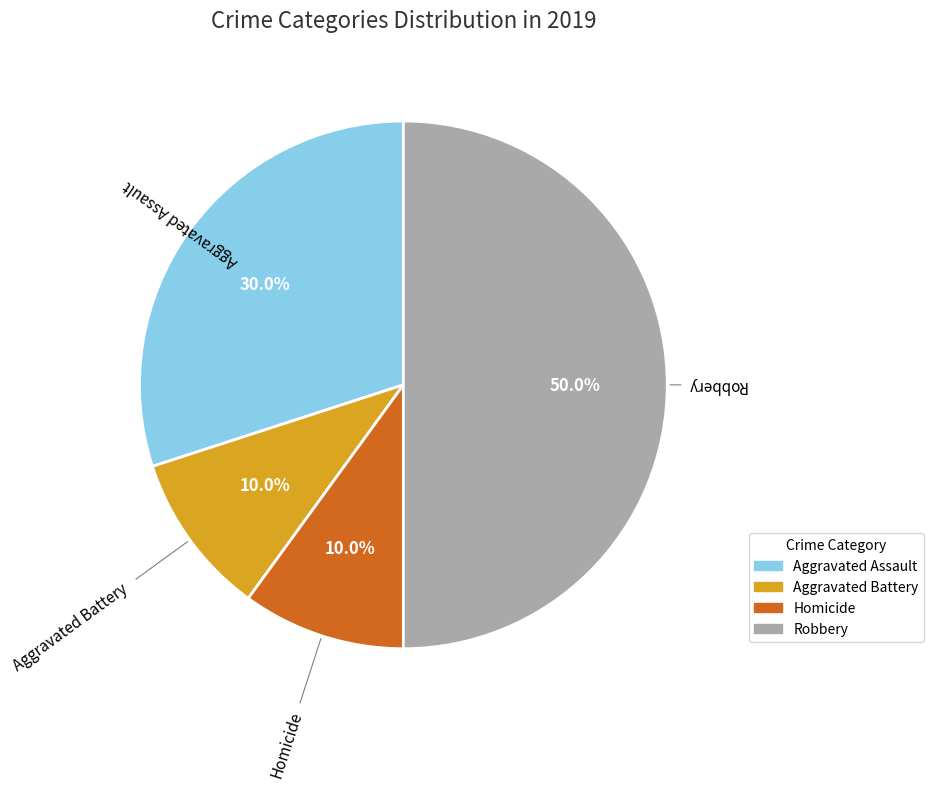

How many slices are in this pie chart?

4